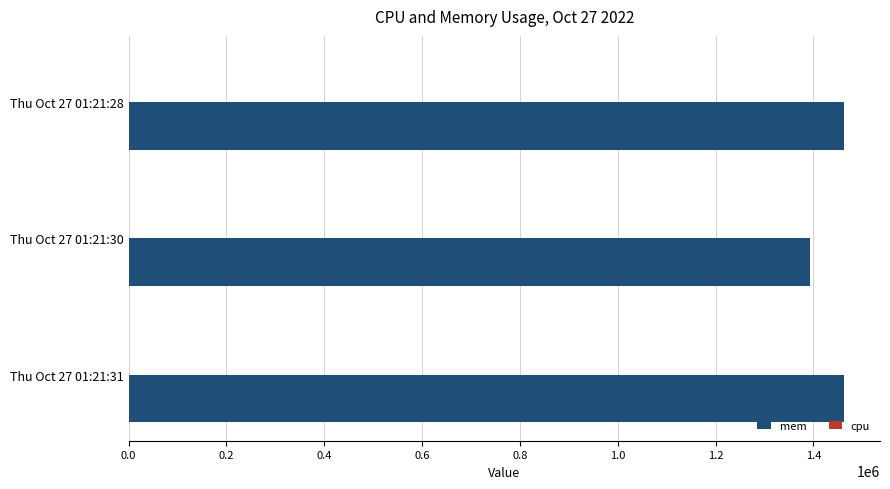

The value of mem at Thu Oct 27 01:21:31 is 1462945.0. True or false?

True